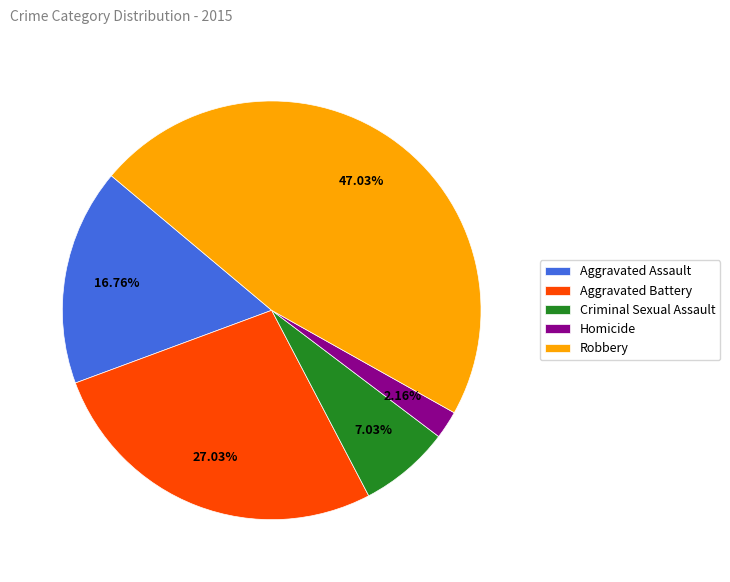

How many segments does this pie chart have?

5